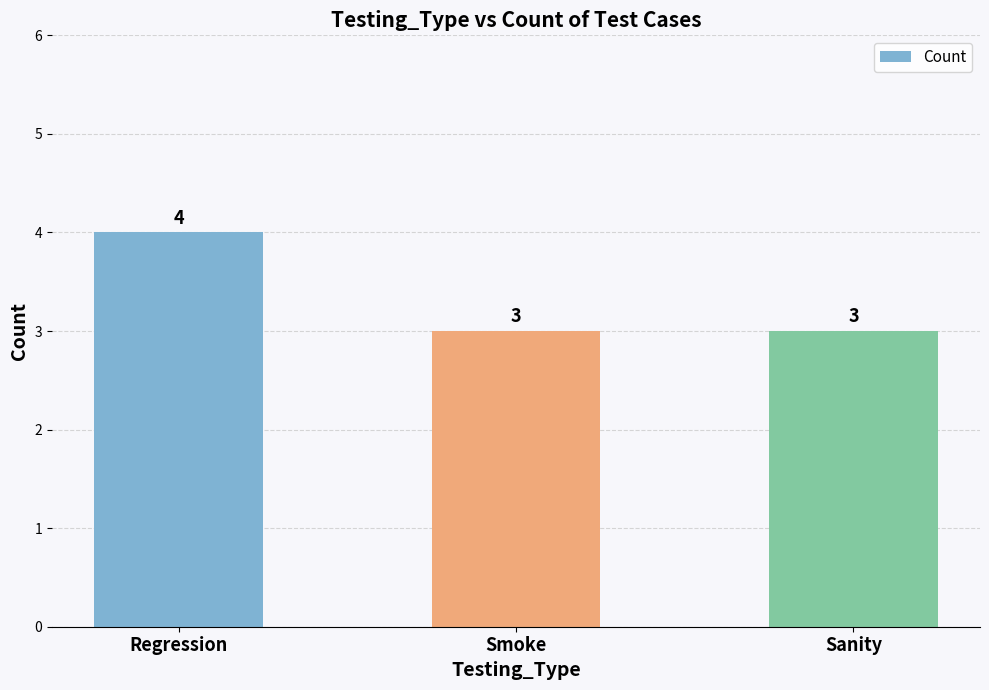

What is the smallest value displayed?

3